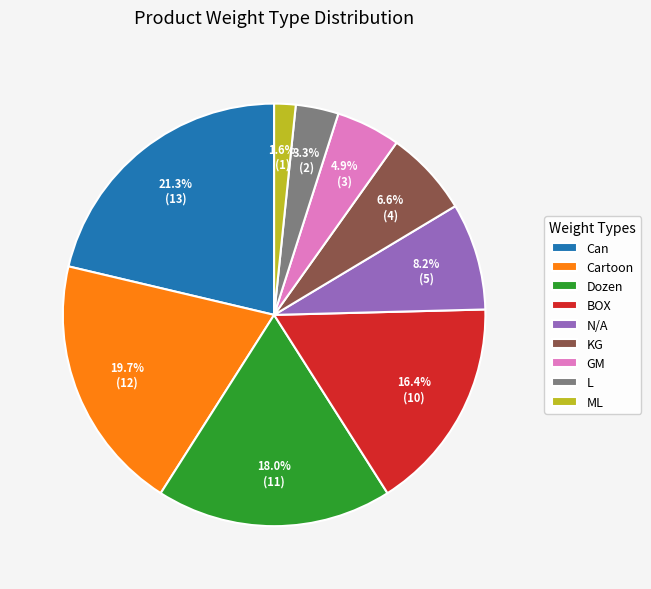

Does ML account for over 50% of the chart?

No